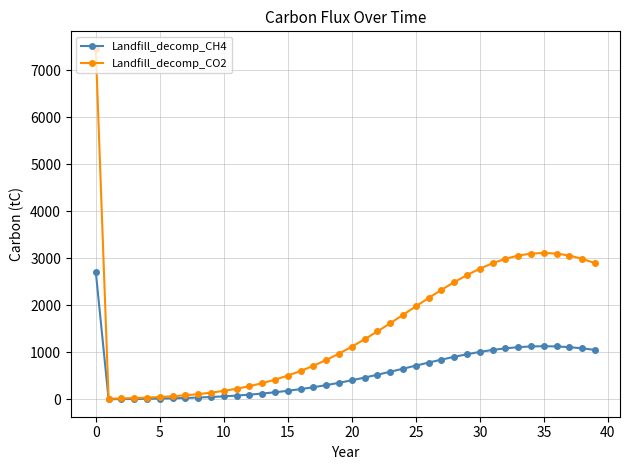

What is the value of the Landfill_decomp_CH4 point at the 29th from the left?

907.5